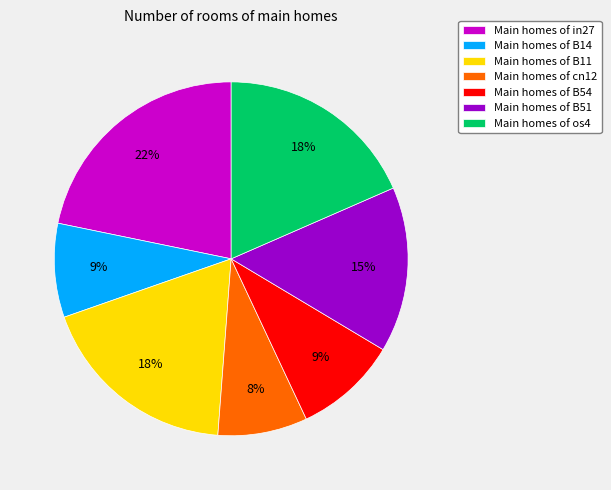

How many segments does this pie chart have?

7